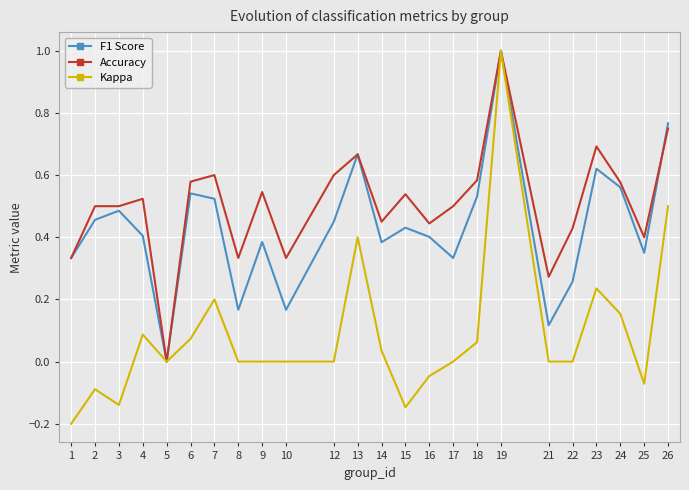

Which series has the widest spread of values?

Kappa